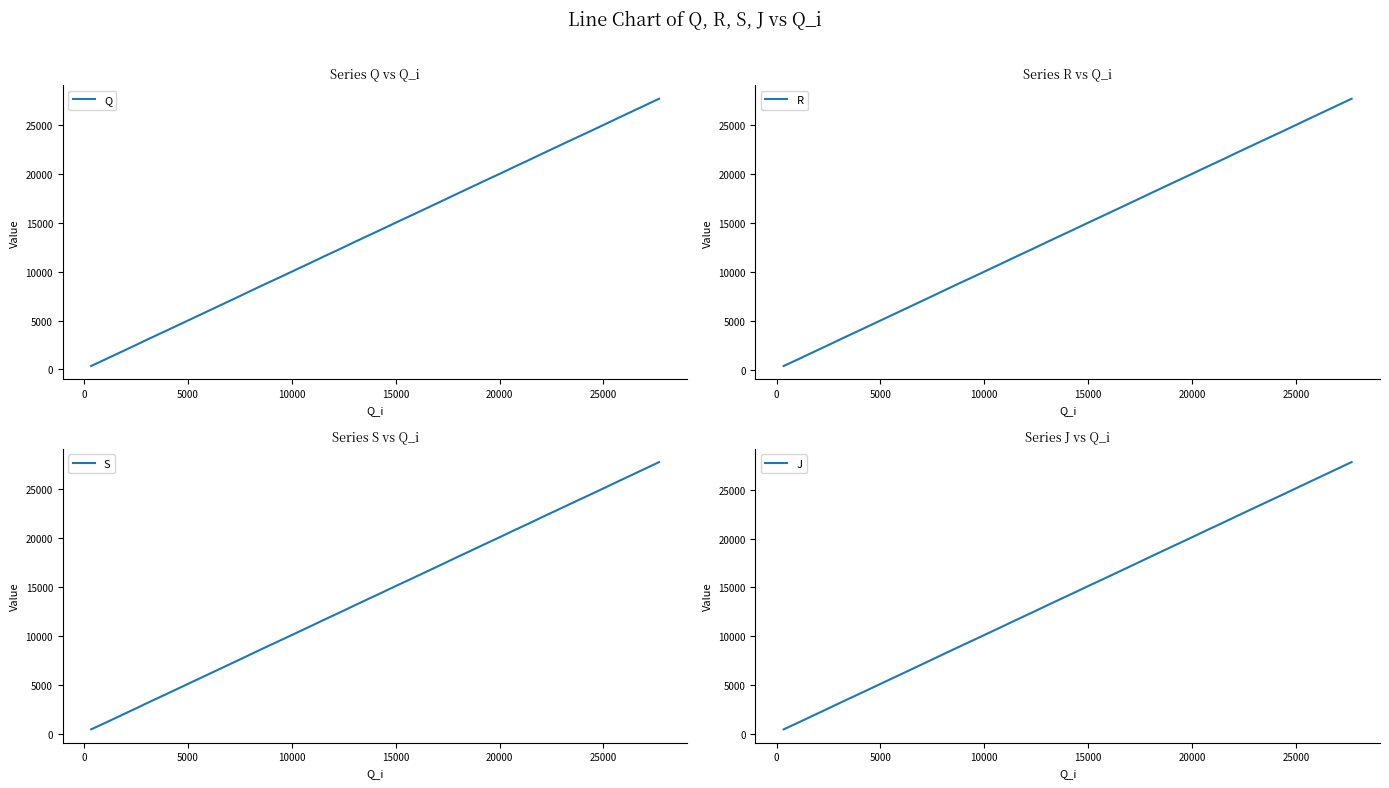

True or false: Q has more than 1 points higher than both neighbors.

False